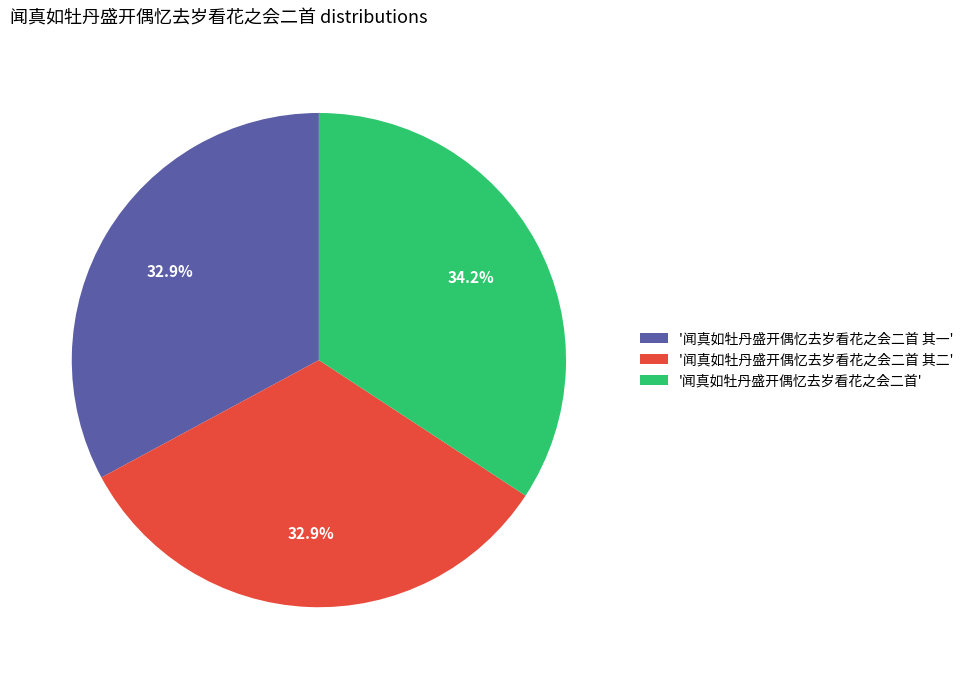

Does '闻真如牡丹盛开偶忆去岁看花之会二首 其一' account for over 50% of the chart?

No